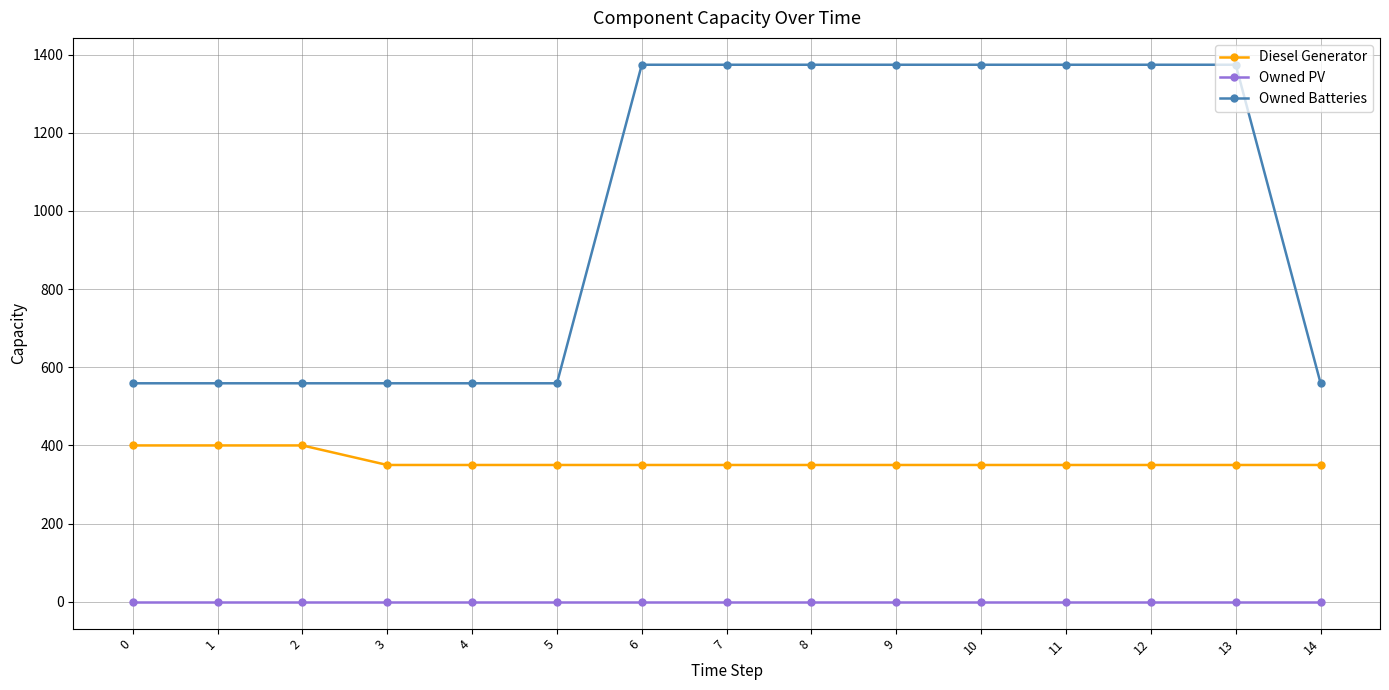

Count the number of data series in this chart.

3